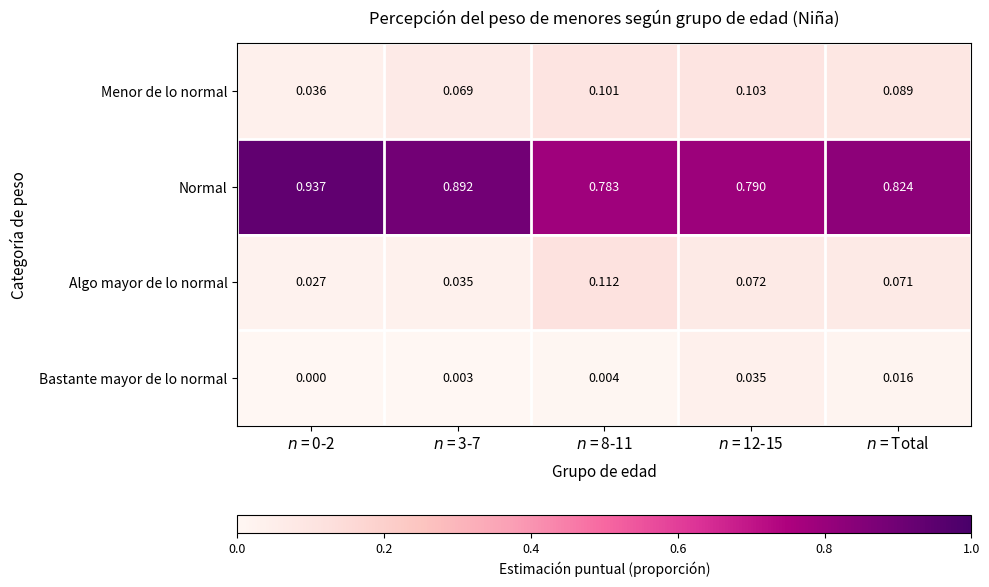

At how many categories does at least one series exceed 0?

5